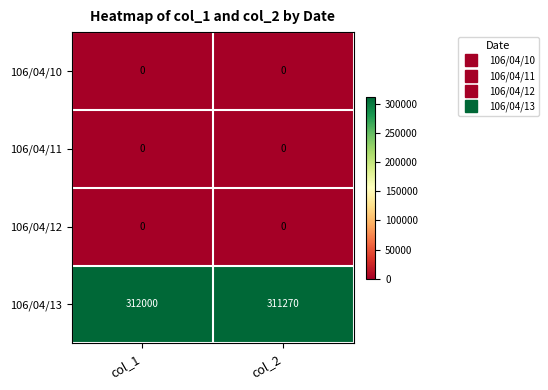

Reading left to right, extract all data points from this chart.

106/04/10: 0	0
106/04/11: 0	0
106/04/12: 0	0
106/04/13: 312000	311270